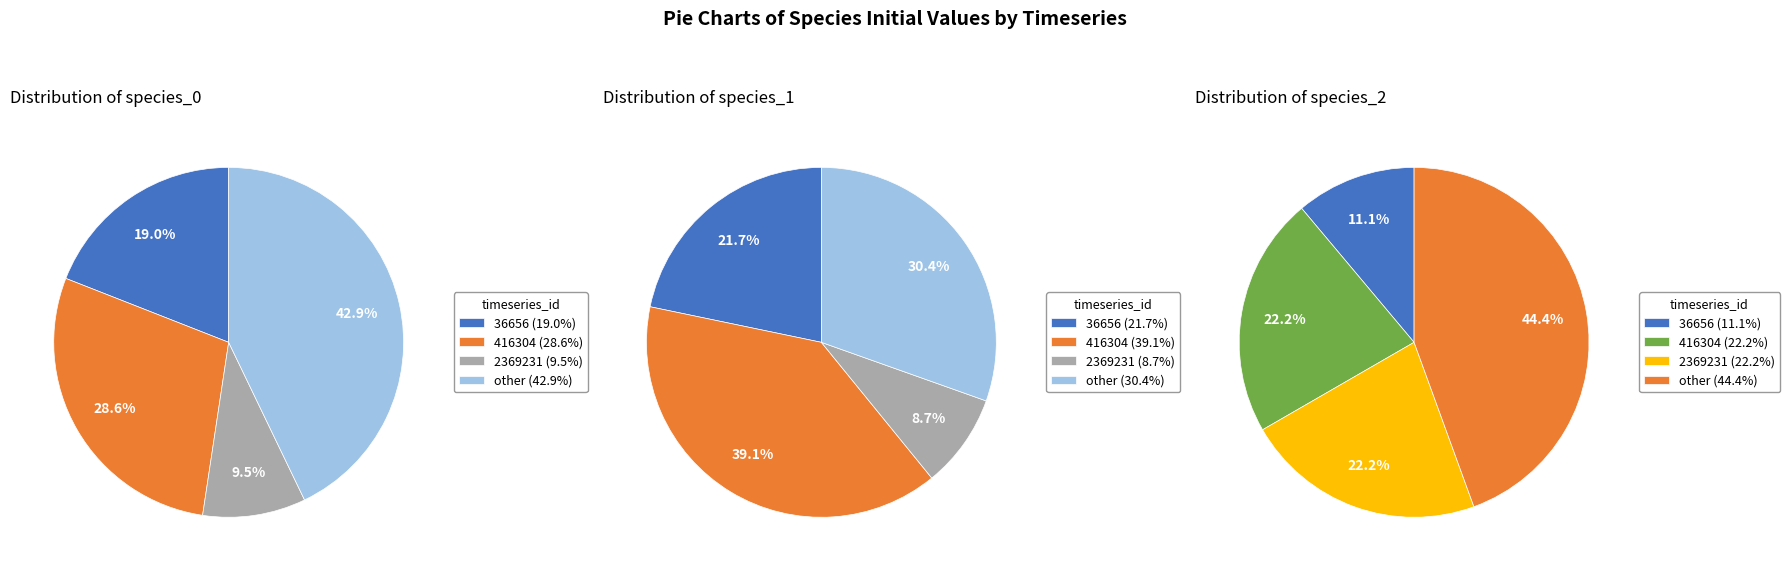

What percentage is the 1 slice, to the nearest percent?

29%